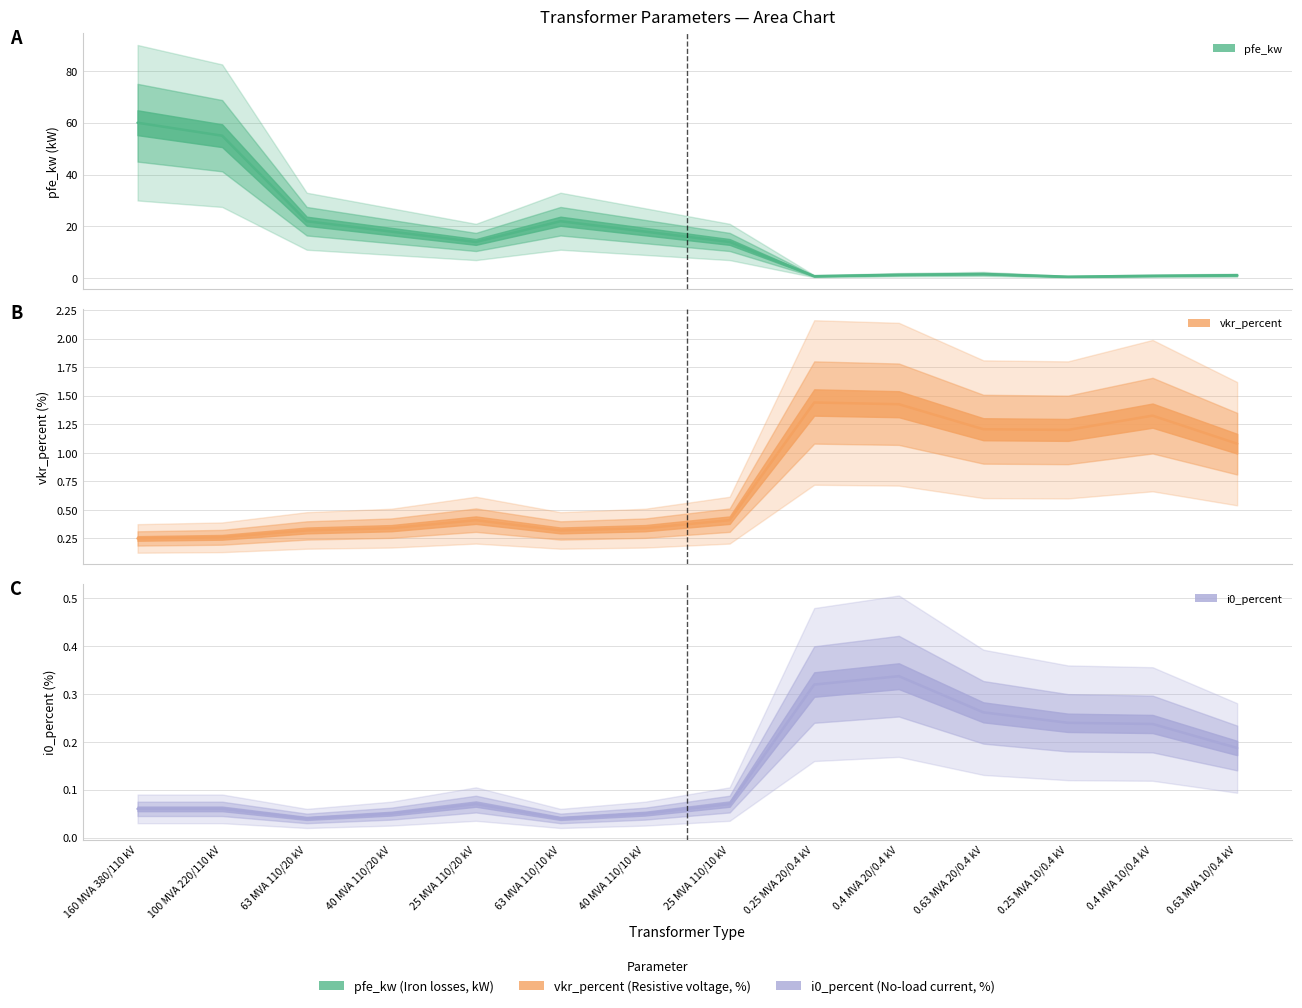

What value does the pfe_kw (central) series have at 0.4 MVA 10/0.4 kV?

0.9